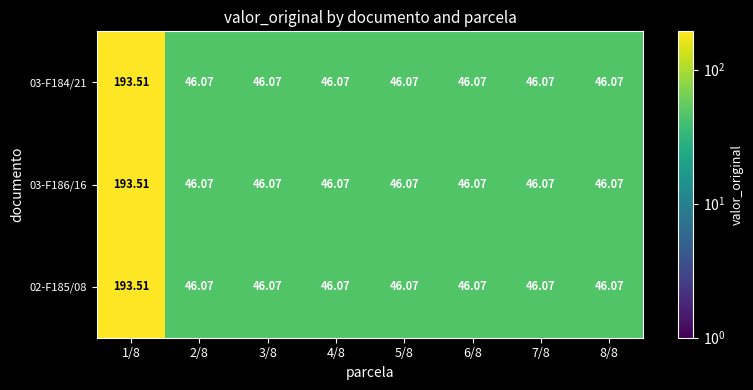

How many data points does each series have?

8